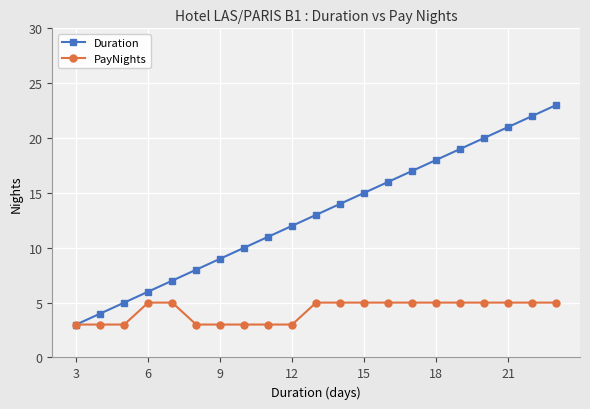

Which series has the largest total across all categories?

Duration